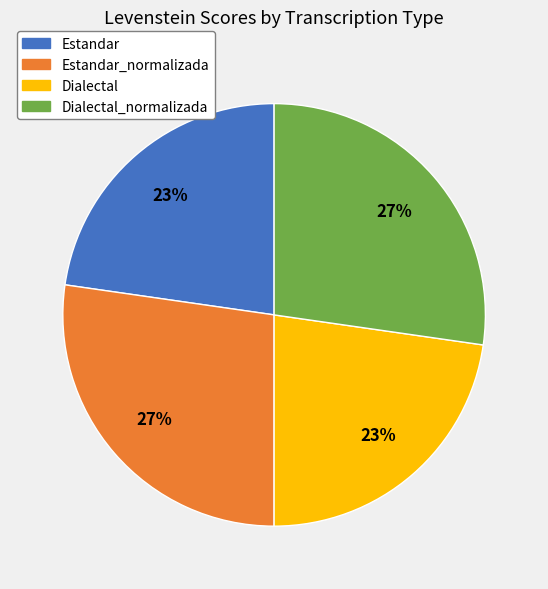

How many slices are in this pie chart?

4